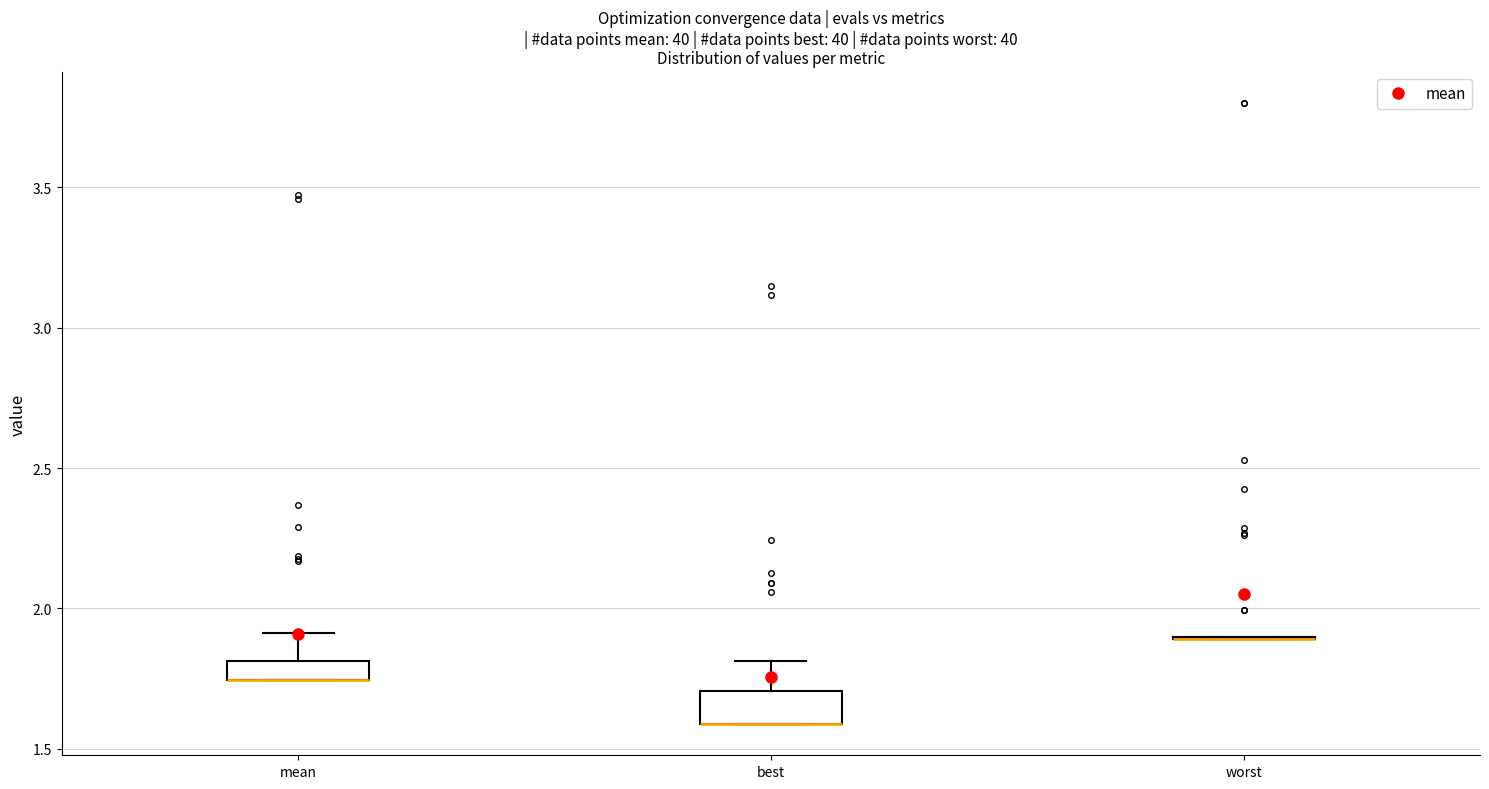

Where is the lower edge of the box for best on the y-axis? The values are not printed on the chart, so give them approximately, as read against the axis.

1.60